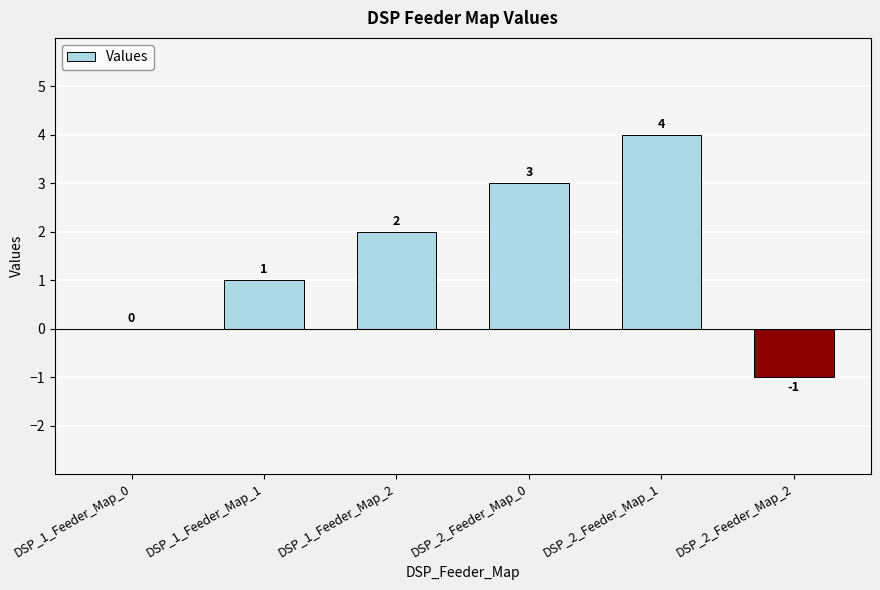

Are the bars grouped side by side (vs. stacked)?

No